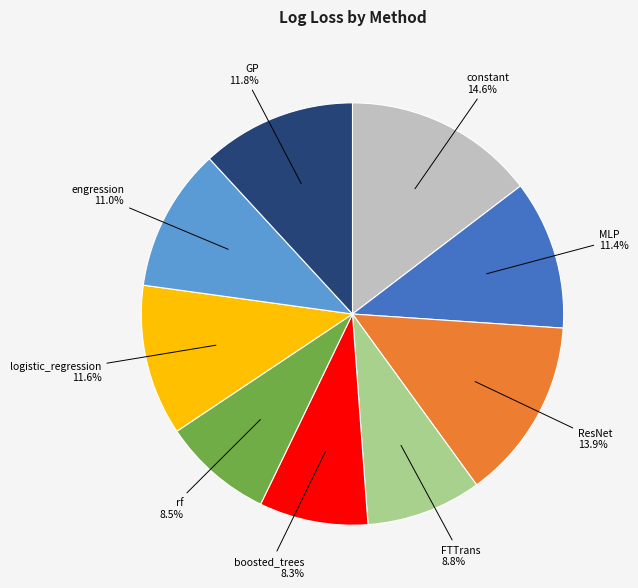

The engression slice represents 4% of the pie. True or false?

False